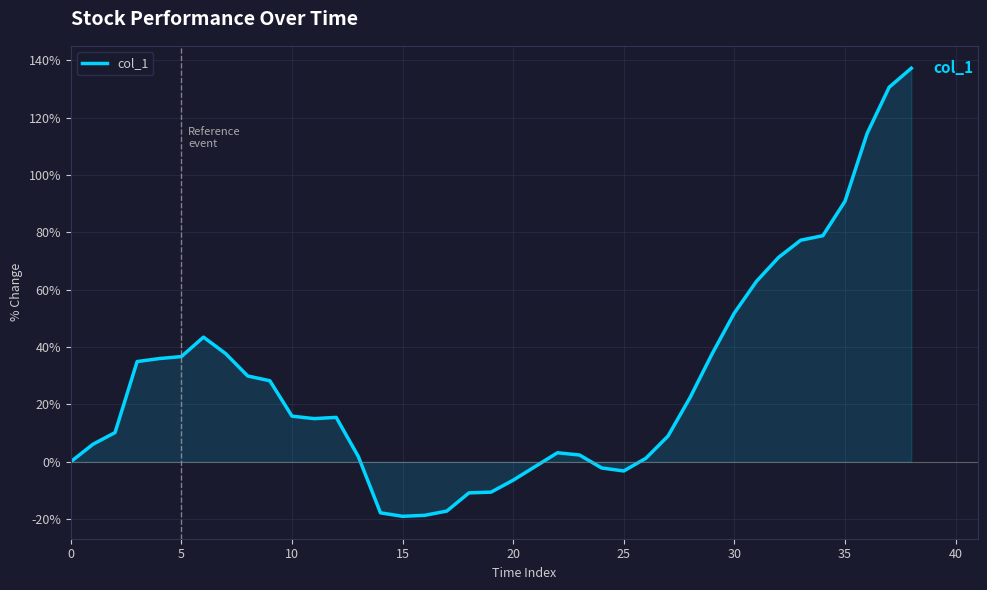

Does the chart display data point markers on the line(s)?

No